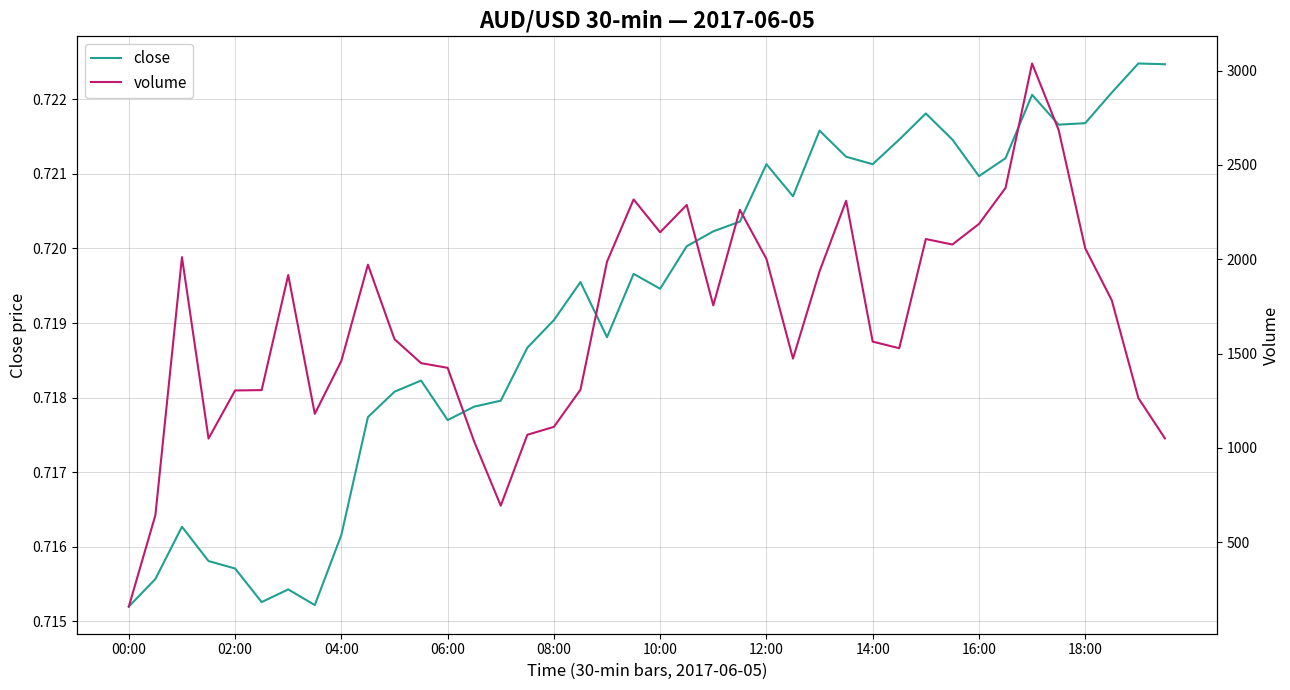

True or false: close and volume cross at least once.

False